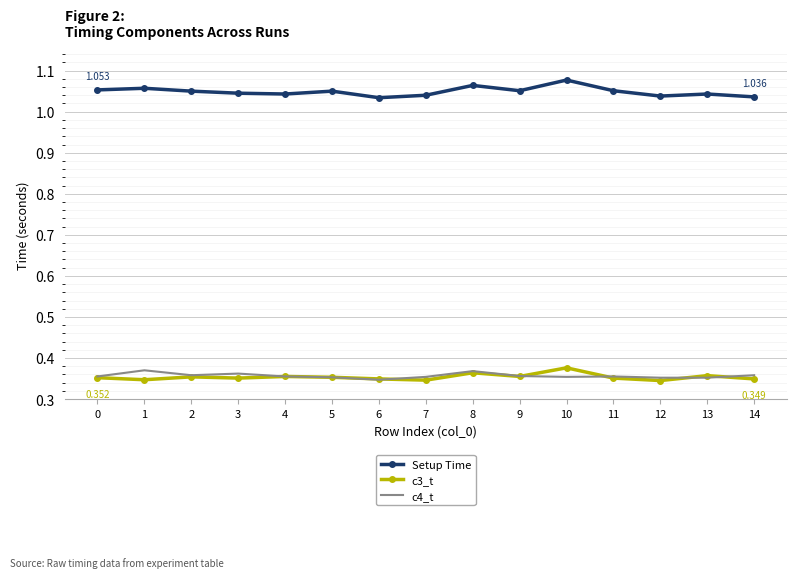

The Setup Time series shows 1.5 at 4. True or false?

False